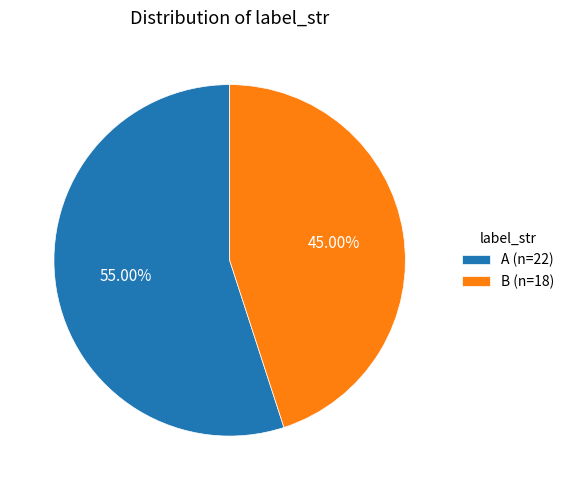

Is there a majority slice in this chart?

Yes